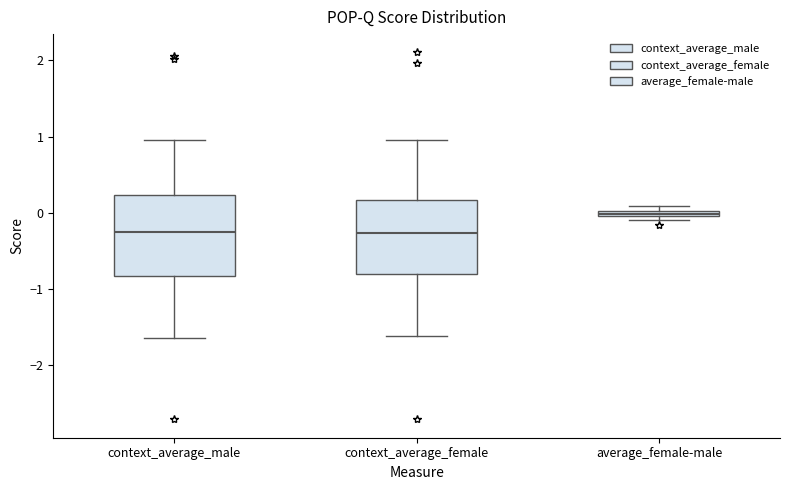

Where is the upper edge of the box for context_average_female on the y-axis? The values are not printed on the chart, so give them approximately, as read against the axis.

0.2